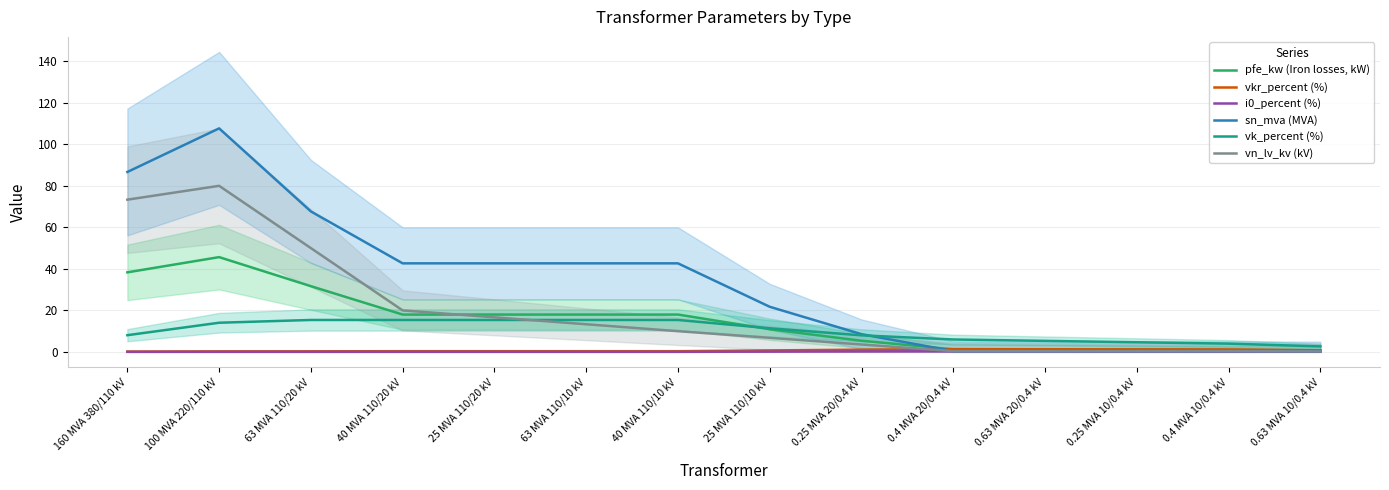

Which label corresponds to the smallest value in the chart?

160 MVA 380/110 kV